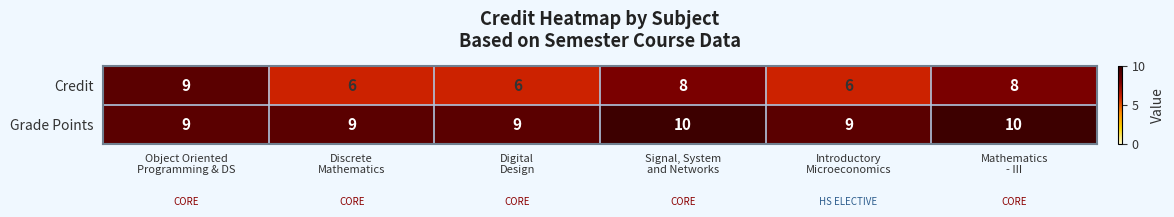

Reading left to right, list all the values displayed in this chart.

Credit: 9	6	6	8	6	8
Grade Points: 9	9	9	10	9	10